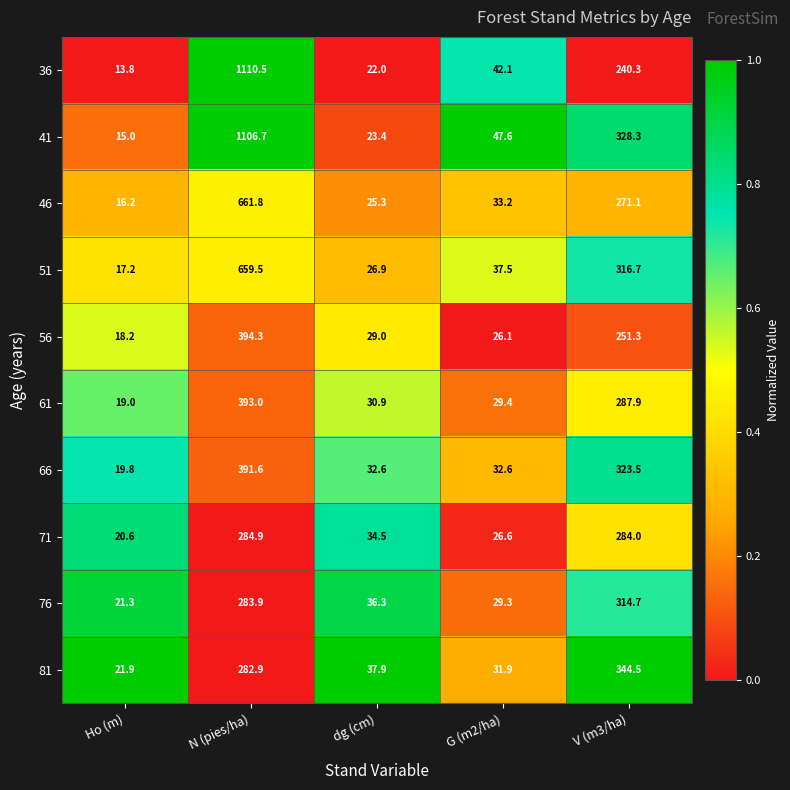

The value of 56 at G (m2/ha) is 26.1. True or false?

True